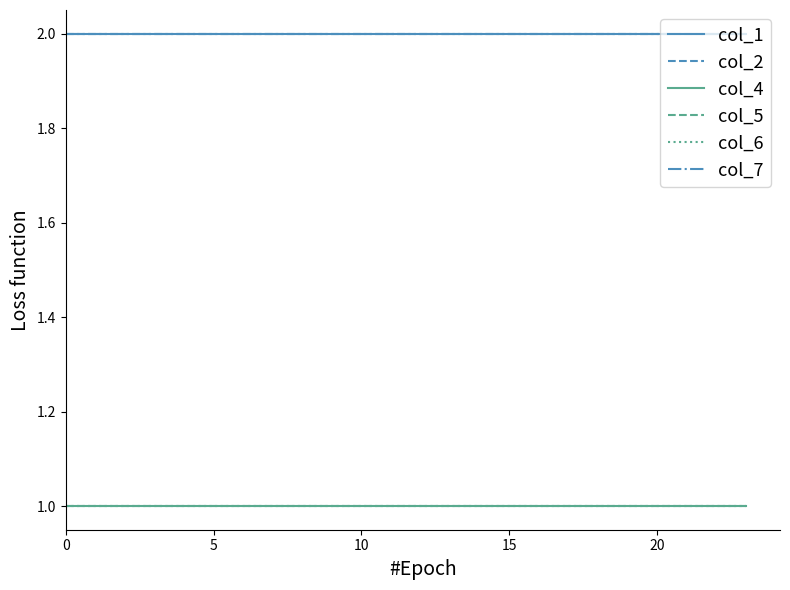

What is the sum of all col_6 values?

24